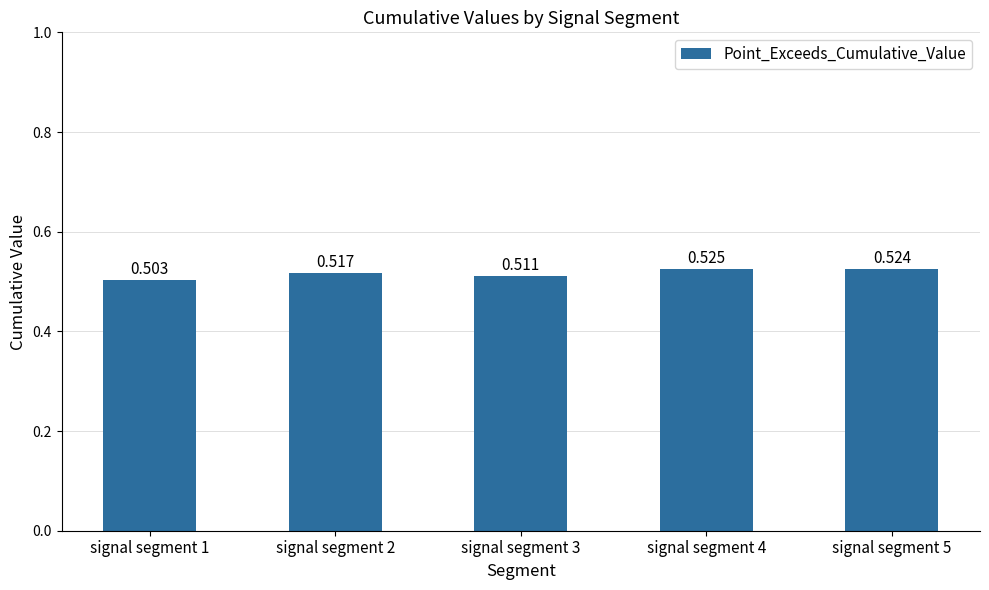

What is the value of the 1st bar from the left?

0.5